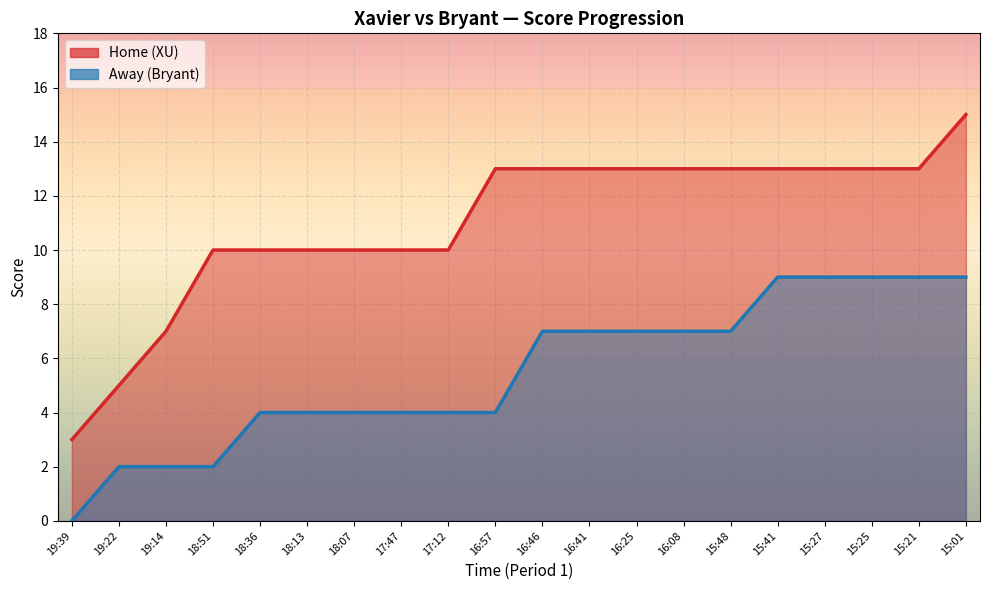

Reading left to right, list all the values displayed in this chart.

Home: 19:39=3	19:22=5	19:14=7	18:51=10	18:36=10	18:13=10	18:07=10	17:47=10	17:12=10	16:57=13	16:46=13	16:41=13	16:25=13	16:08=13	15:48=13	15:41=13	15:27=13	15:25=13	15:21=13	15:01=15
Away: 19:39=0	19:22=2	19:14=2	18:51=2	18:36=4	18:13=4	18:07=4	17:47=4	17:12=4	16:57=4	16:46=7	16:41=7	16:25=7	16:08=7	15:48=7	15:41=9	15:27=9	15:25=9	15:21=9	15:01=9